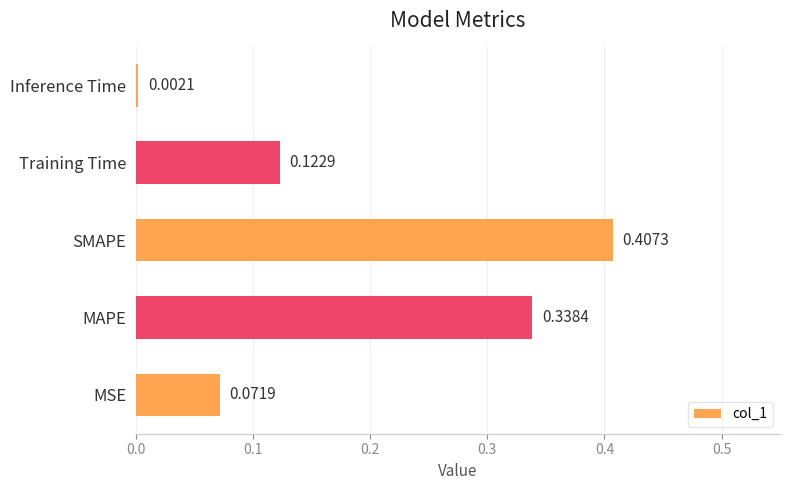

Between MAPE and SMAPE, which is larger?

SMAPE